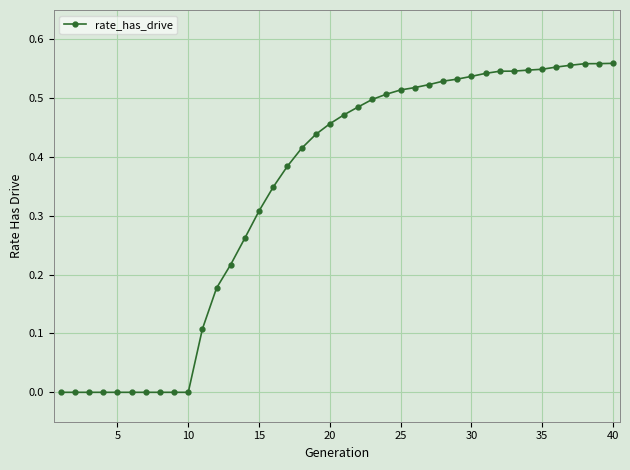

Count the number of data series in this chart.

1